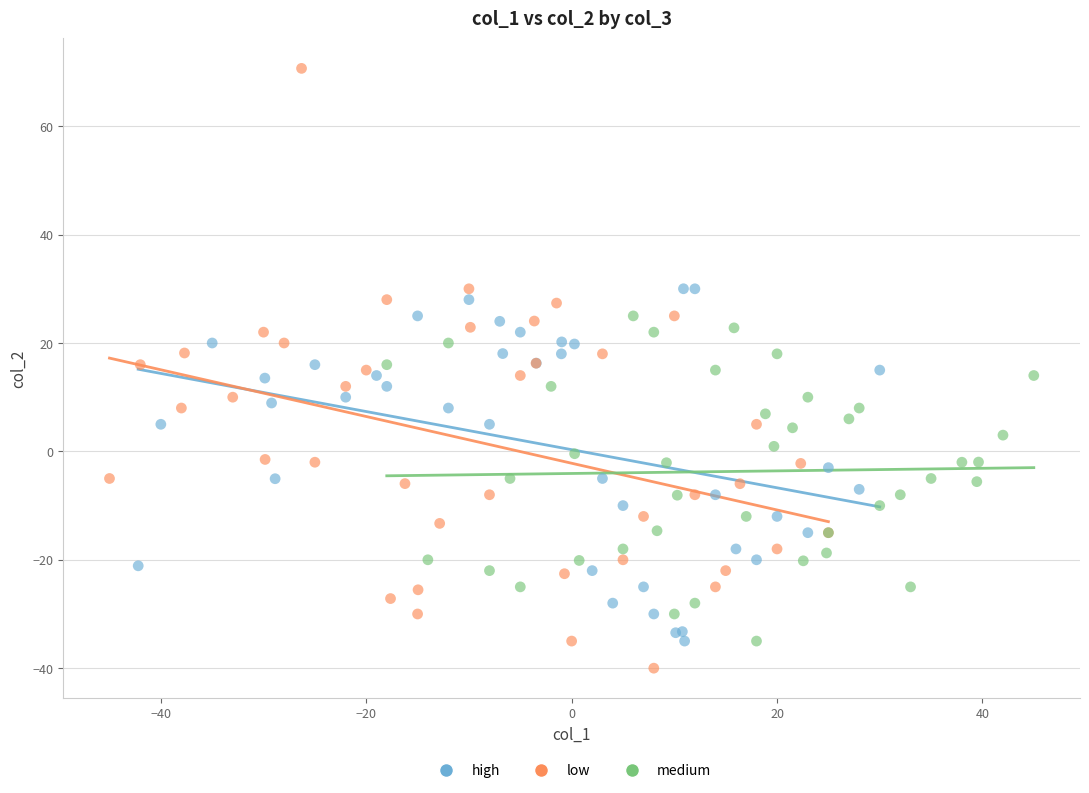

Which series contains the highest Y value?

low